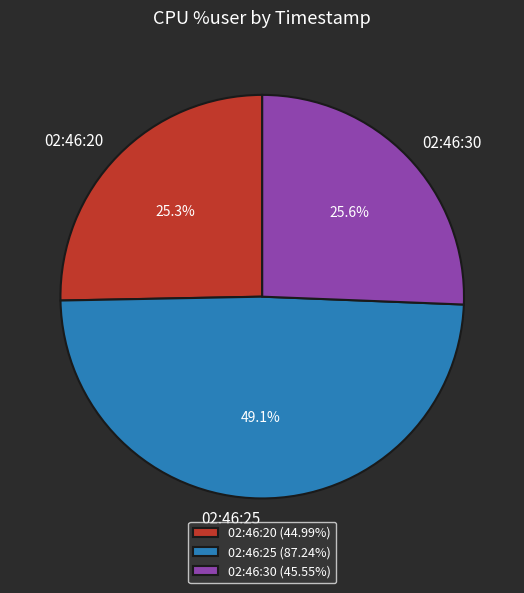

What portion of the pie excludes 02:46:30?

74.4%